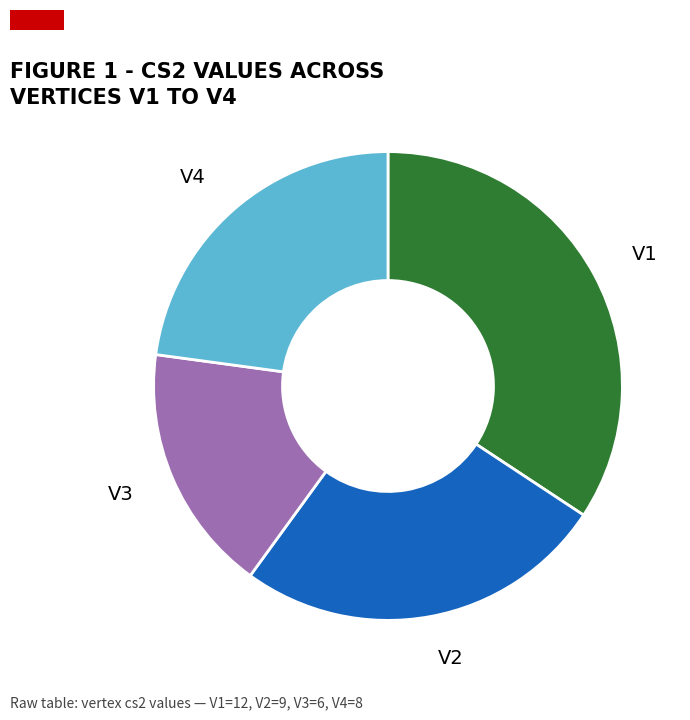

Is there any slice that represents more than half of the pie?

No